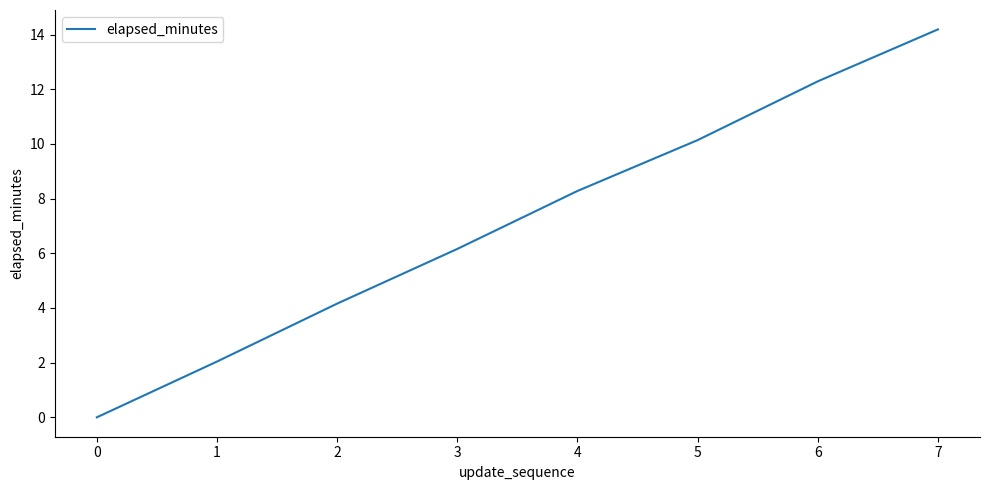

What is the difference between the values at 2 and 4?

4.1